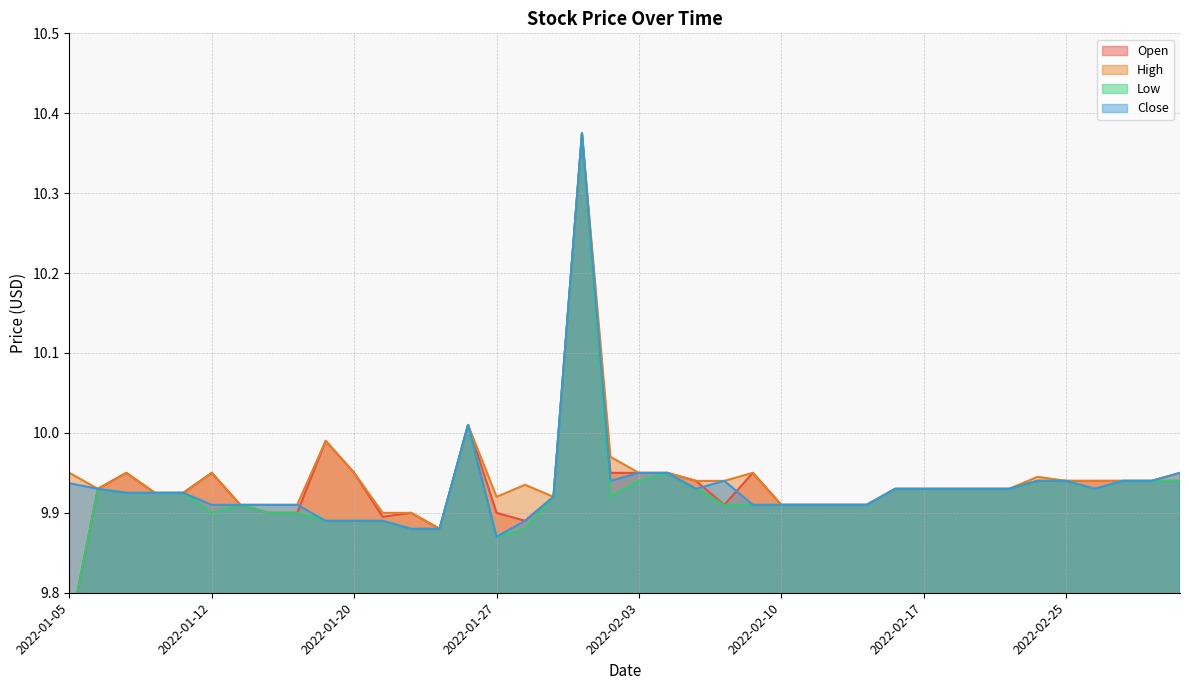

True or false: High has a value of 9.9 at 2022-02-17.

True